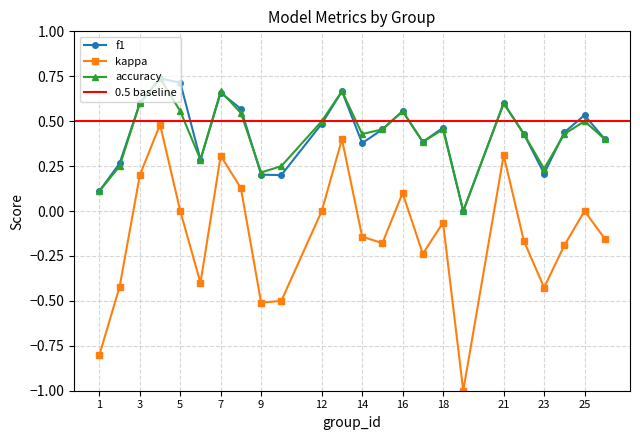

What is the maximum value shown in the chart?

0.7